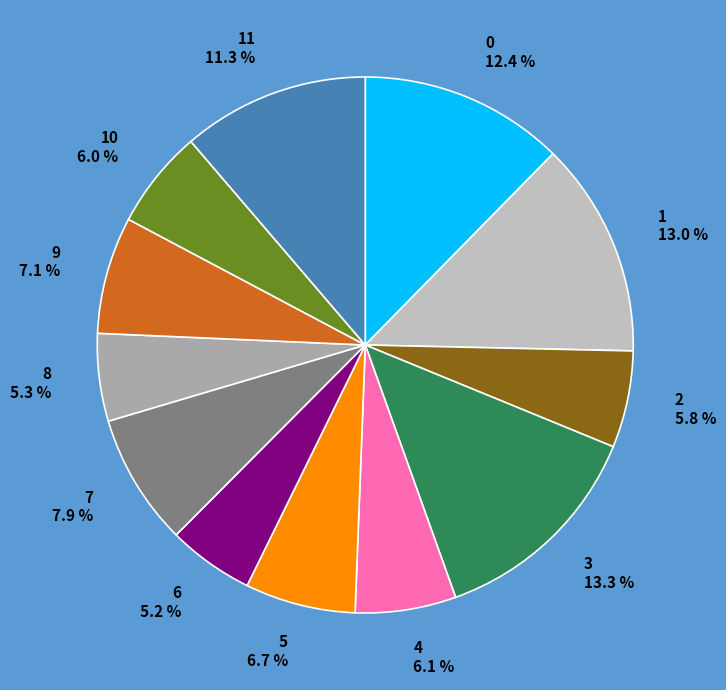

Count the number of slices in the pie.

12